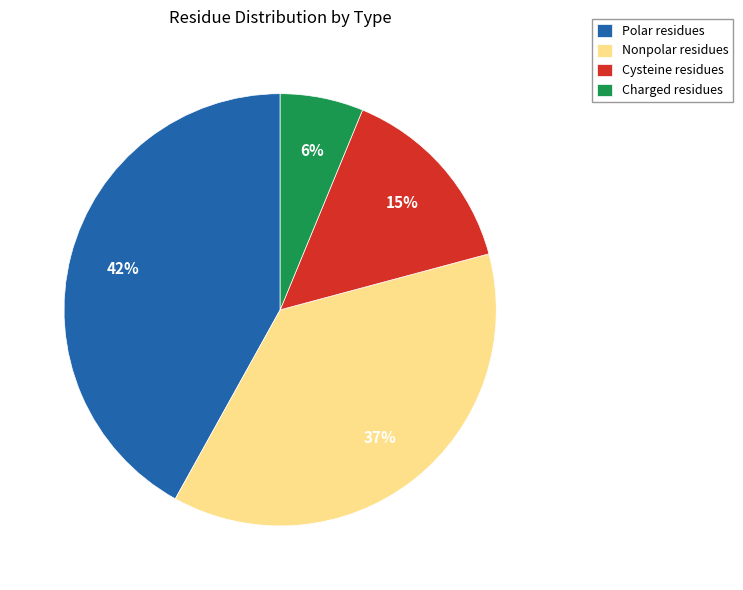

Between Polar residues and Charged residues, which is larger?

Polar residues